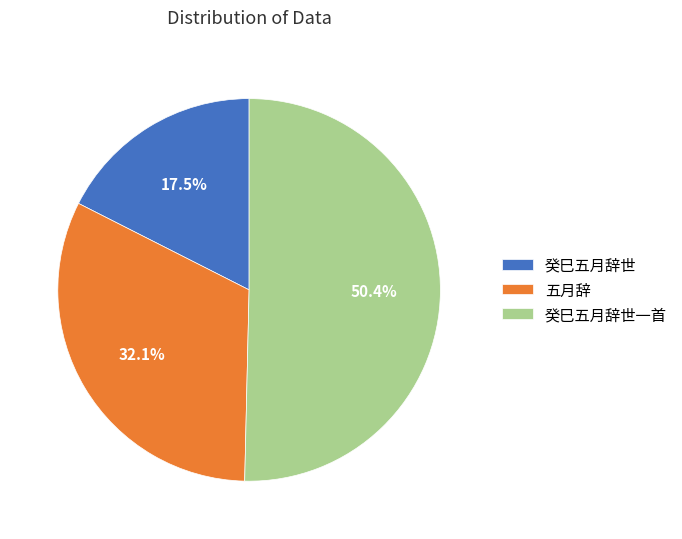

How many segments does this pie chart have?

3